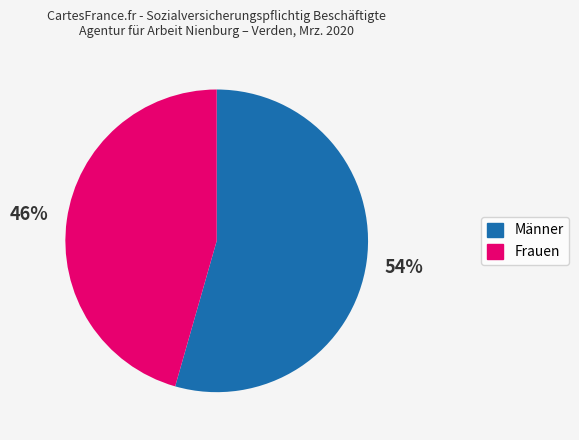

Which has a higher value, Männer or Frauen?

Männer